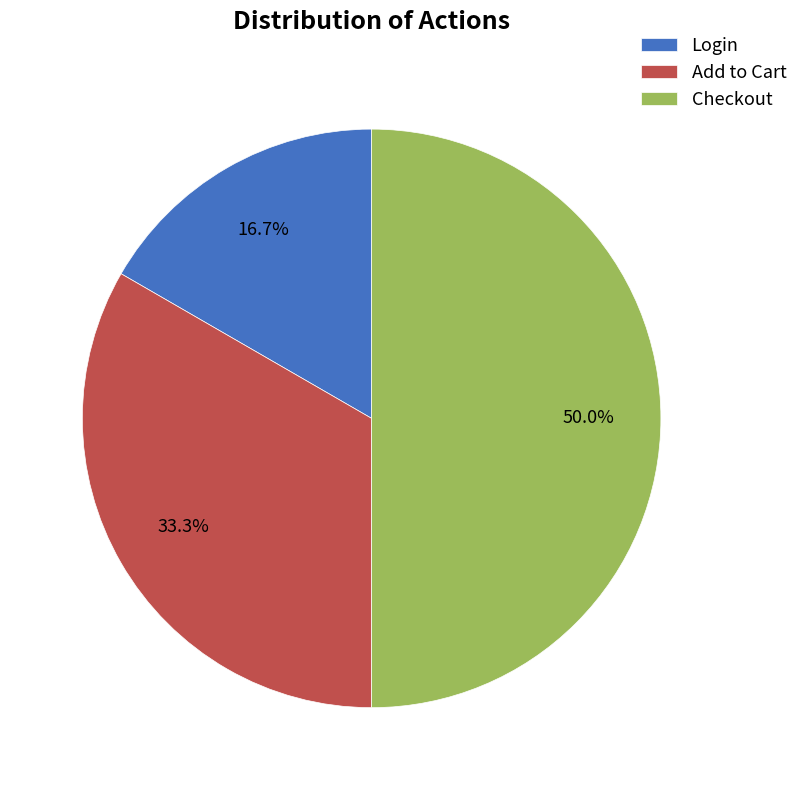

To the nearest percent, what portion does Checkout represent?

50%